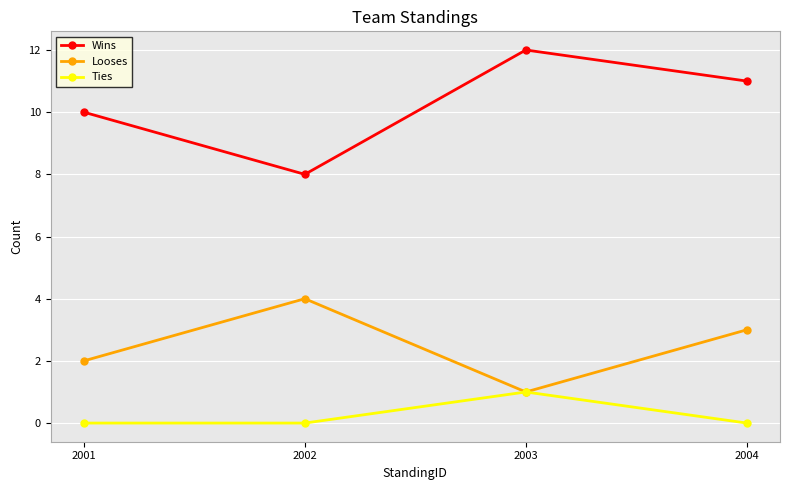

How many lines are shown in the chart?

3